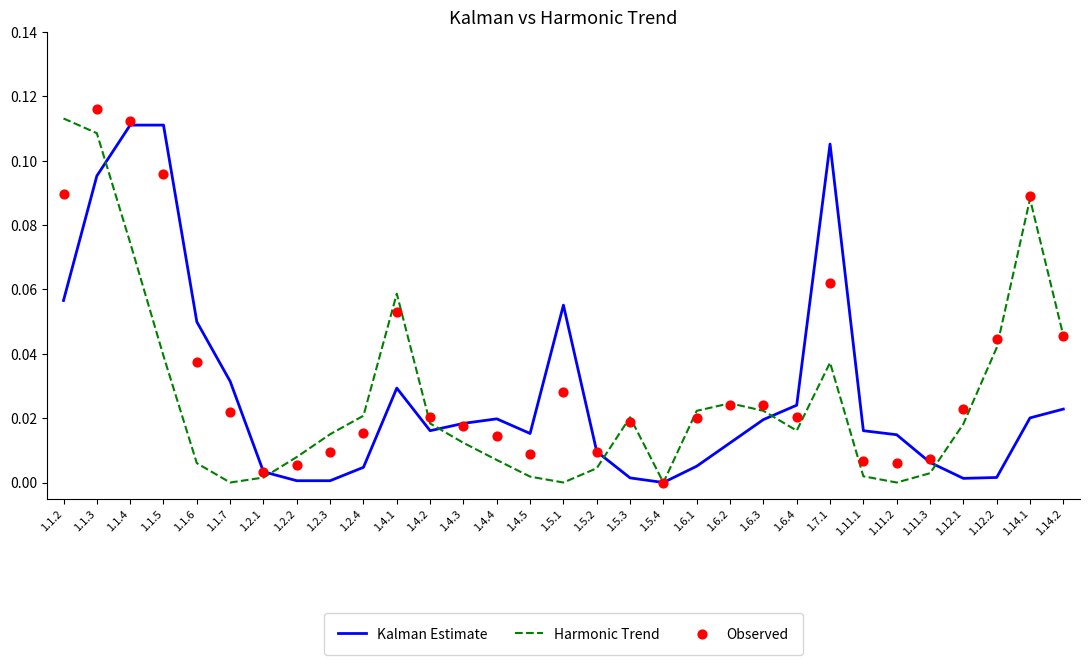

Which series reaches the maximum Y coordinate?

Observed